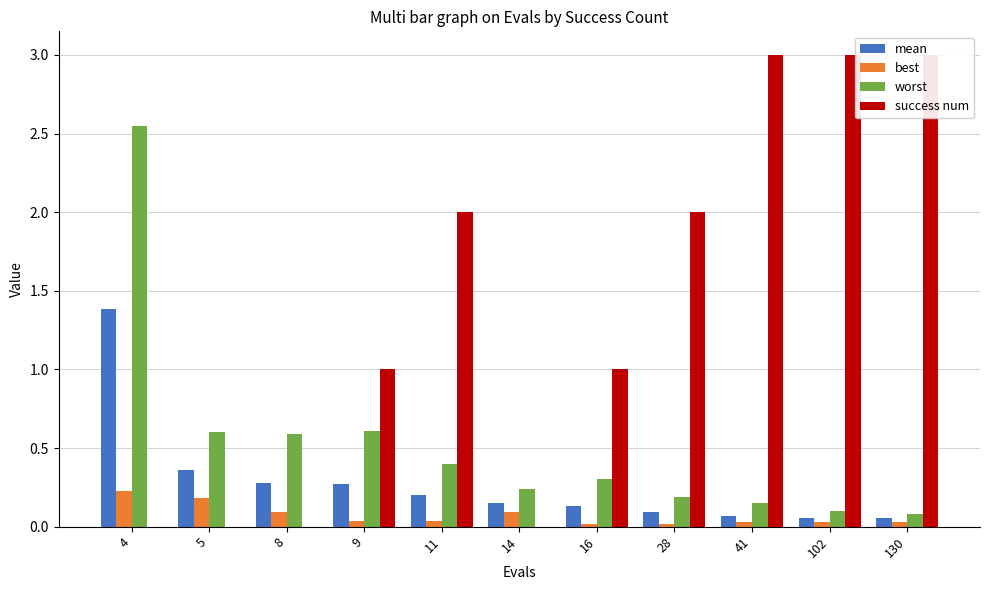

Is it true that success num equals 1.9 at 130?

False